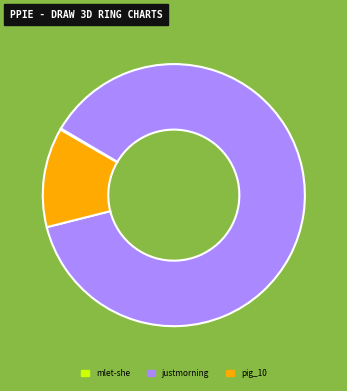

Which category has the biggest portion of the pie?

justmorning